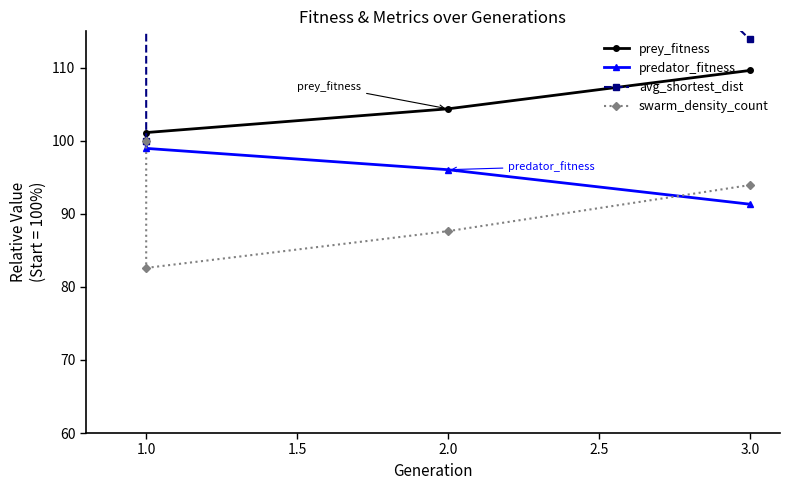

What is the smallest value displayed?

82.6